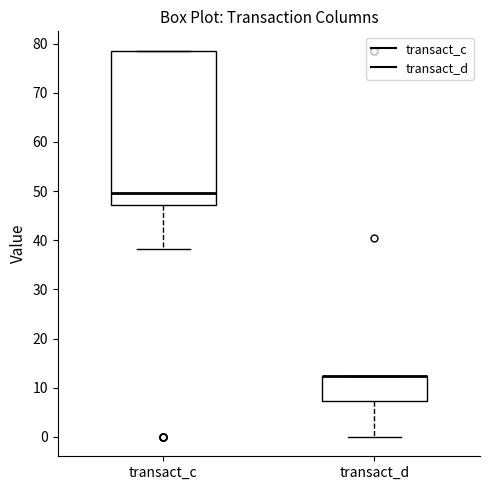

Reading left to right, transcribe this box plot: for each box, give where its median line is, the range the box spans, and where its two whiskers end, as read against the y-axis. The values are not printed on the chart, so give them approximately, as read against the axis.

transact_c: median 50, box 47 to 79, whiskers 38 to 79
transact_d: median 12 (drawn on the box's upper edge), box 7 to 12, whiskers 0 to 12